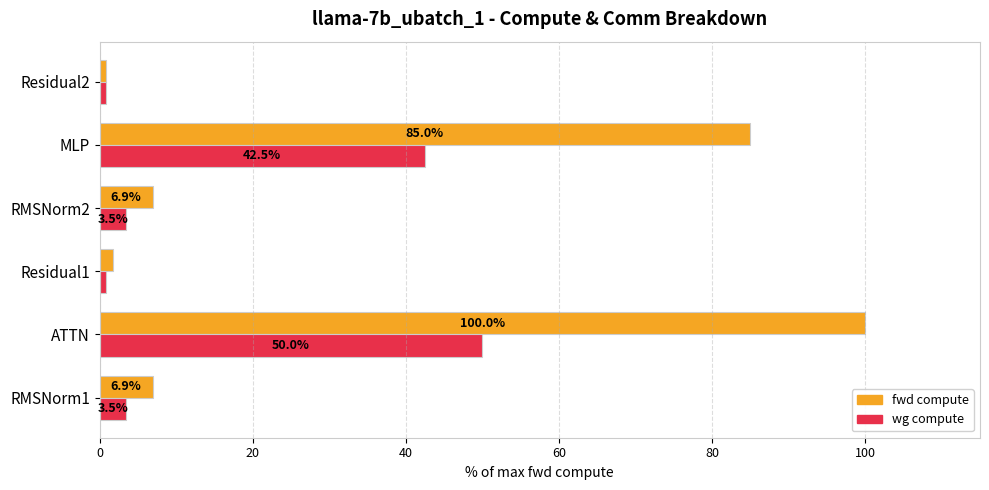

What is the greatest value displayed?

100.0